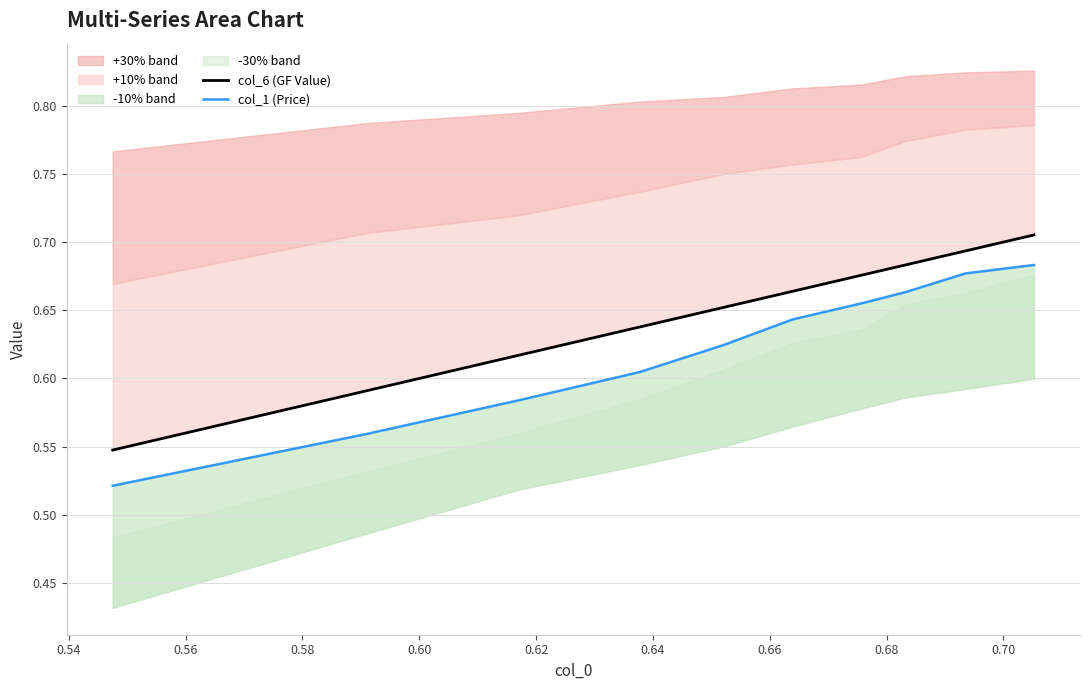

Reading left to right, extract all data points from this chart.

col_6 (GF Value): 0.5	0.6	0.6	0.6	0.7	0.7	0.7	0.7	0.7	0.7
col_1 (Price): 0.5	0.6	0.6	0.6	0.6	0.6	0.7	0.7	0.7	0.7